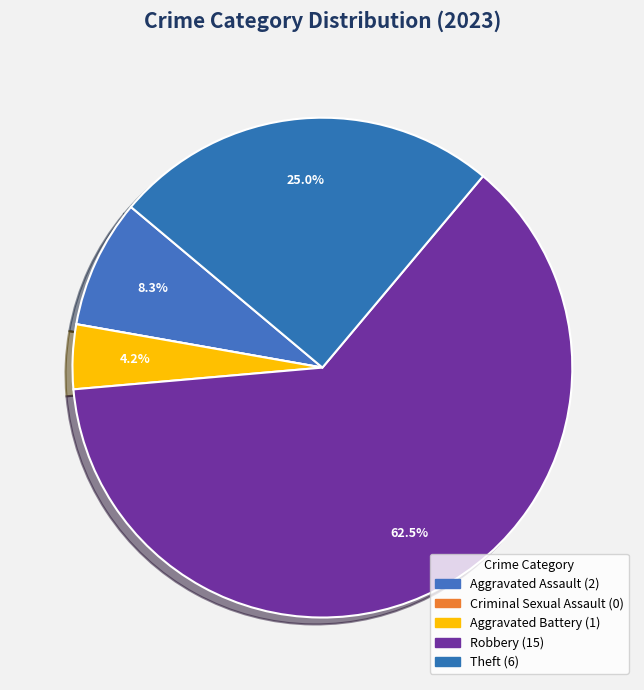

Which slice is the largest?

Robbery